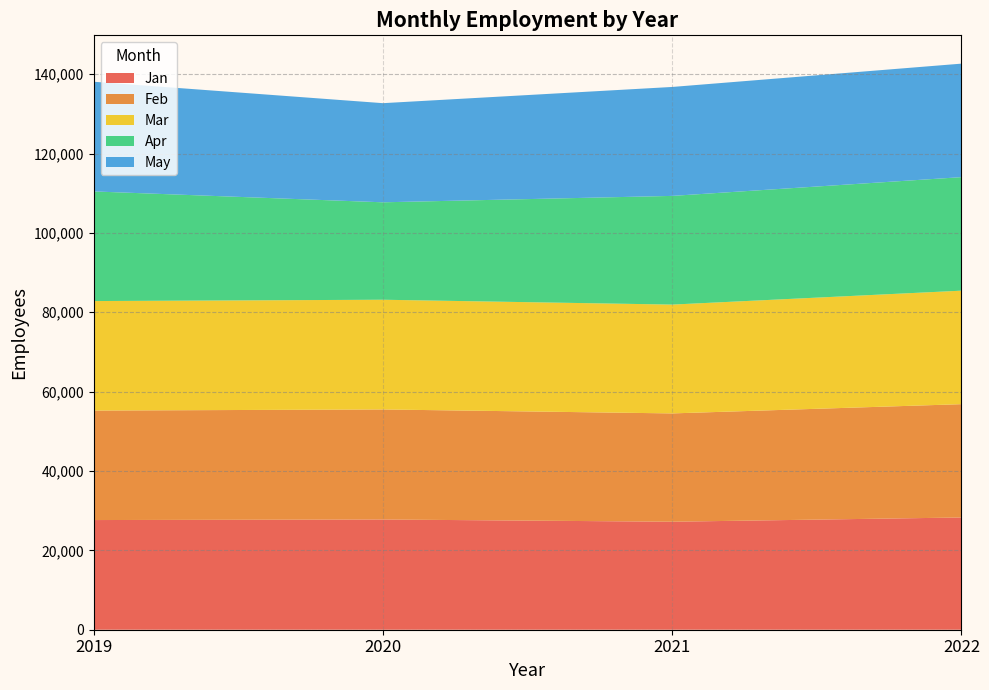

Reading left to right, transcribe all the data shown in this chart.

Jan: 2019=27635	2020=27775	2021=27213	2022=28283
Feb: 2019=27591	2020=27729	2021=27294	2022=28554
Mar: 2019=27592	2020=27647	2021=27422	2022=28600
Apr: 2019=27628	2020=24553	2021=27388	2022=28606
May: 2019=27638	2020=24980	2021=27453	2022=28602